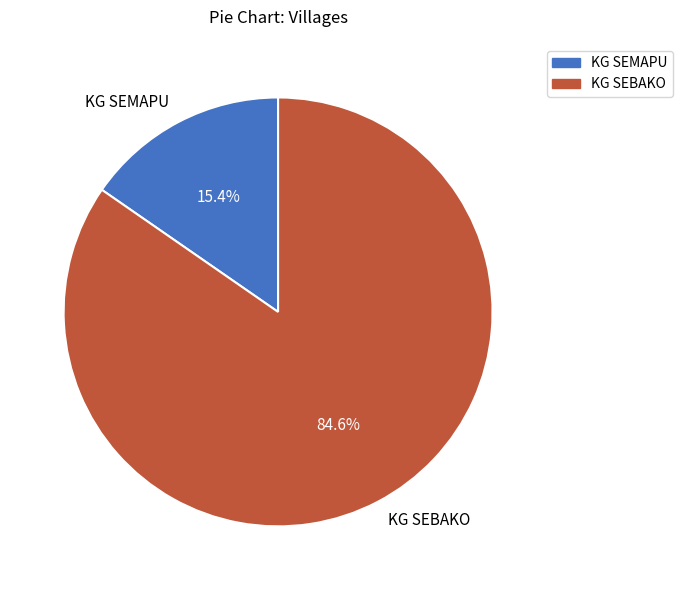

Which category has the smallest portion of the pie?

KG SEMAPU